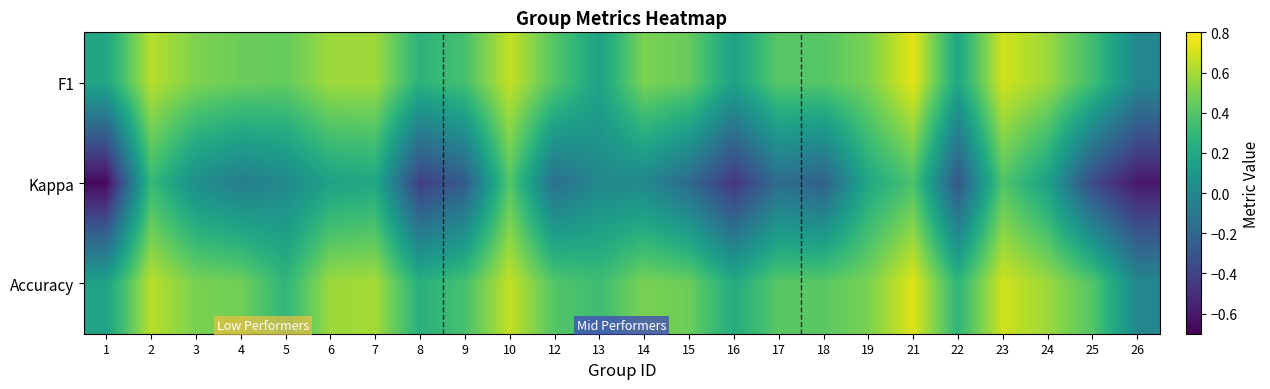

At which category does the chart reach its minimum across all series?

1